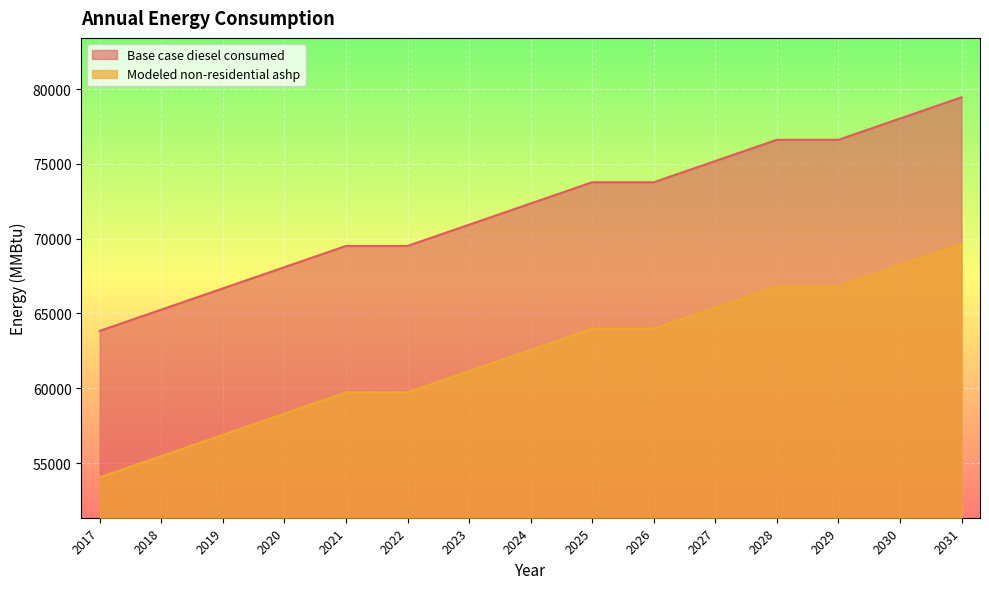

How many lines are shown in the chart?

2